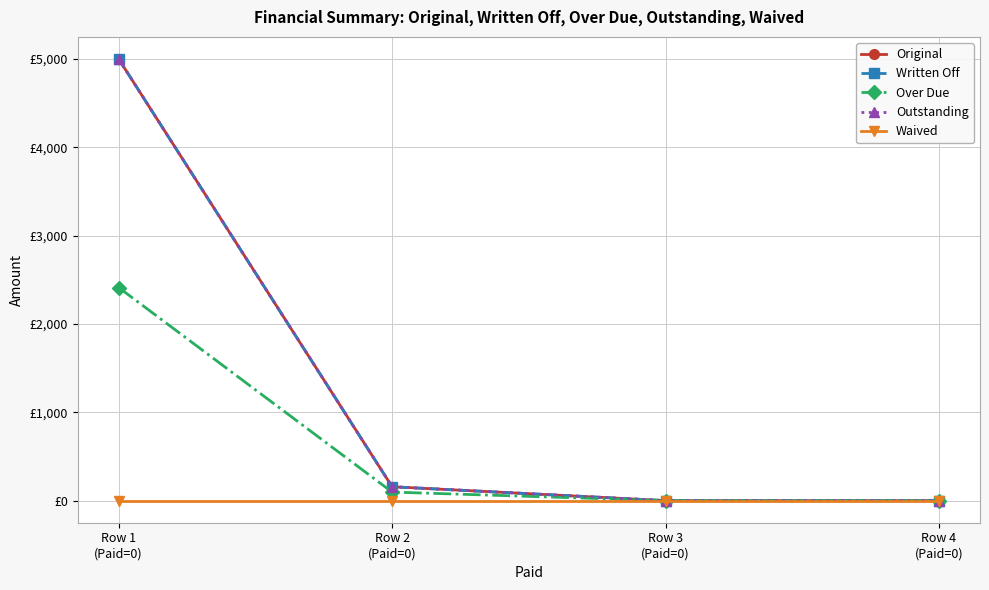

Reading left to right, what are all the values shown in this chart?

Original: Row 1
(Paid=0)=5000.0	Row 2
(Paid=0)=157.4	Row 3
(Paid=0)=0.0	Row 4
(Paid=0)=0.0
Written Off: Row 1
(Paid=0)=5000.0	Row 2
(Paid=0)=157.4	Row 3
(Paid=0)=0.0	Row 4
(Paid=0)=0.0
Over Due: Row 1
(Paid=0)=2412.7	Row 2
(Paid=0)=97.0	Row 3
(Paid=0)=0.0	Row 4
(Paid=0)=0.0
Outstanding: Row 1
(Paid=0)=5000.0	Row 2
(Paid=0)=157.4	Row 3
(Paid=0)=0.0	Row 4
(Paid=0)=0.0
Waived: Row 1
(Paid=0)=0.0	Row 2
(Paid=0)=0.0	Row 3
(Paid=0)=0.0	Row 4
(Paid=0)=0.0